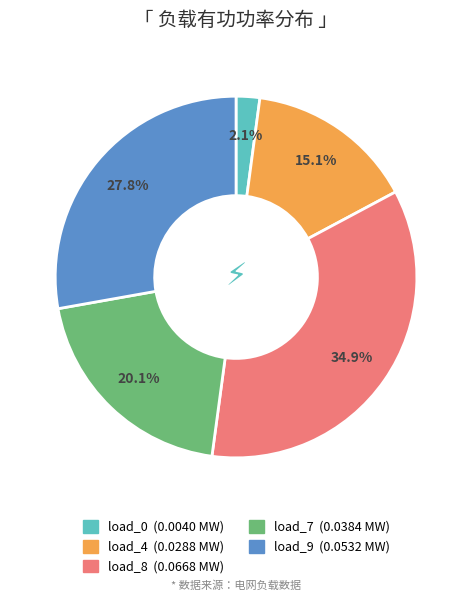

How many slices are in this pie chart?

5